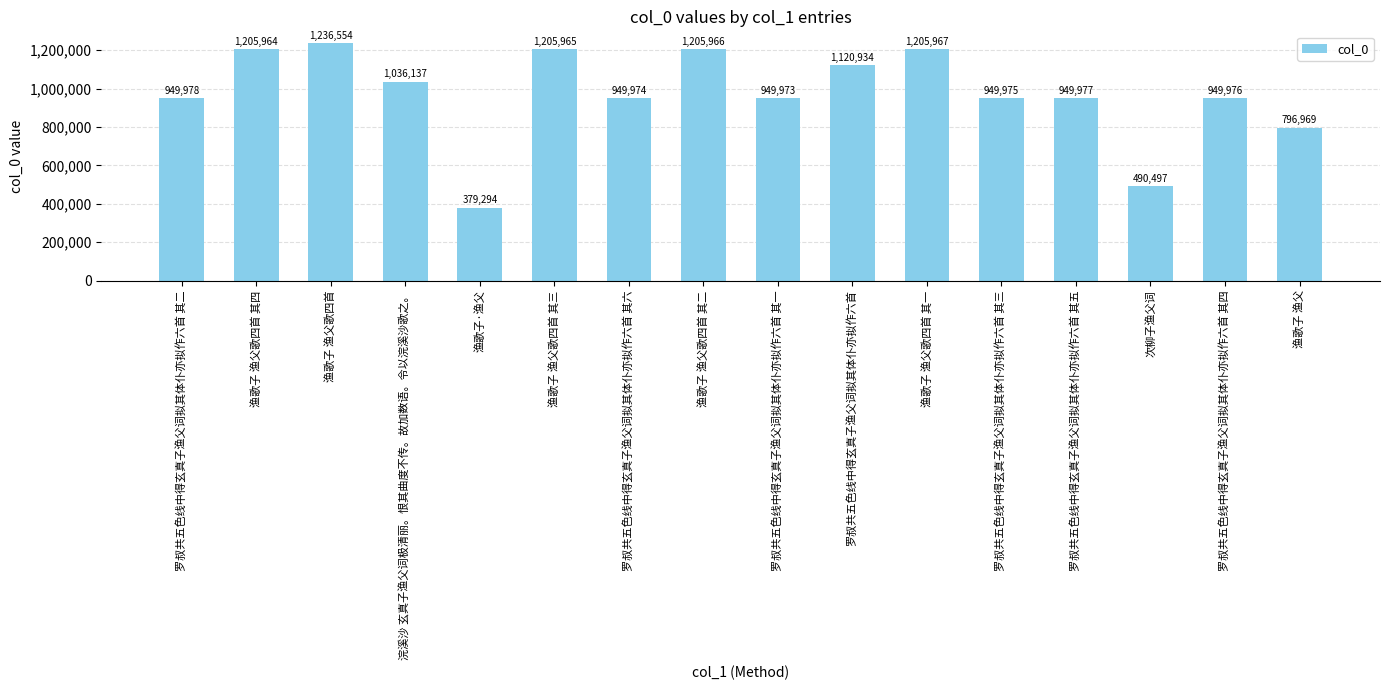

Reading right to left, transcribe all the data shown in this chart.

渔歌子 渔父=796969	罗叔共五色线中得玄真子渔父词拟其体仆亦拟作六首 其四=949976	次柳子渔父词=490497	罗叔共五色线中得玄真子渔父词拟其体仆亦拟作六首 其五=949977	罗叔共五色线中得玄真子渔父词拟其体仆亦拟作六首 其三=949975	渔歌子 渔父歌四首 其一=1205967	罗叔共五色线中得玄真子渔父词拟其体仆亦拟作六首=1120934	罗叔共五色线中得玄真子渔父词拟其体仆亦拟作六首 其一=949973	渔歌子 渔父歌四首 其二=1205966	罗叔共五色线中得玄真子渔父词拟其体仆亦拟作六首 其六=949974	渔歌子 渔父歌四首 其三=1205965	渔歌子·渔父=379294	浣溪沙 玄真子渔父词极清丽。恨其曲度不传。故加数语。令以浣溪沙歌之。=1036137	渔歌子 渔父歌四首=1236554	渔歌子 渔父歌四首 其四=1205964	罗叔共五色线中得玄真子渔父词拟其体仆亦拟作六首 其二=949978